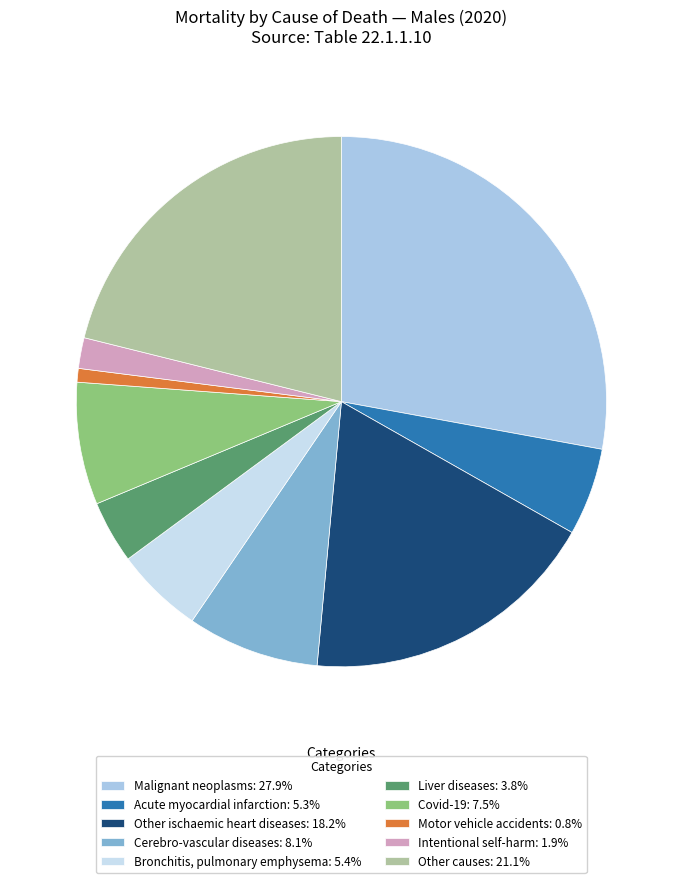

Is it true that Other causes is 21% of the pie?

True